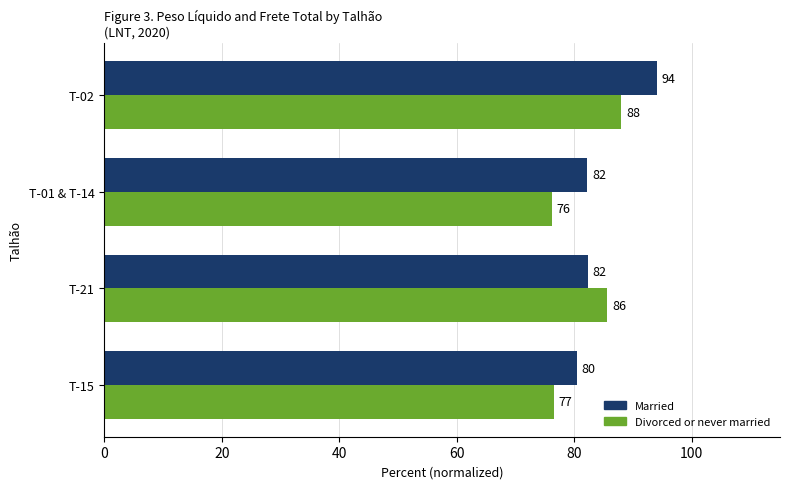

The value of Divorced or never married at T-01 & T-14 is 76.2. True or false?

True